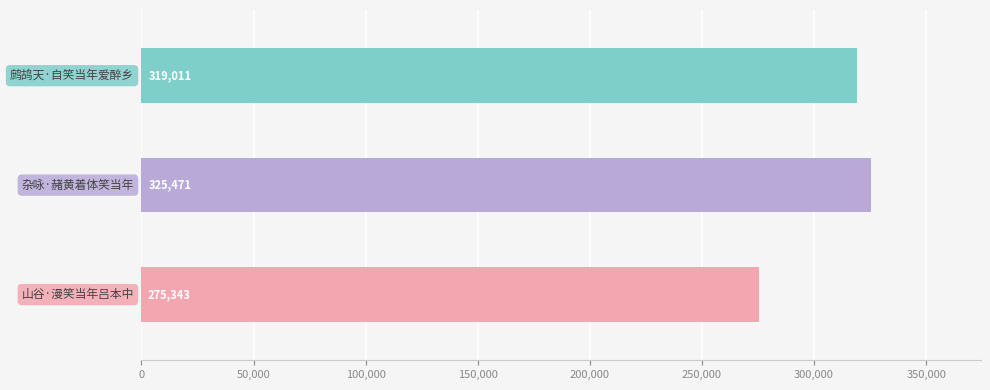

True or false: the data shows 275343 at 山谷·漫笑当年吕本中.

True